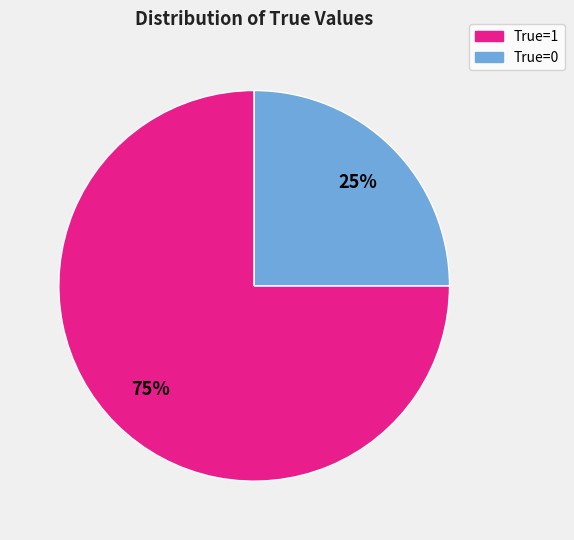

Is there any slice that represents more than half of the pie?

Yes